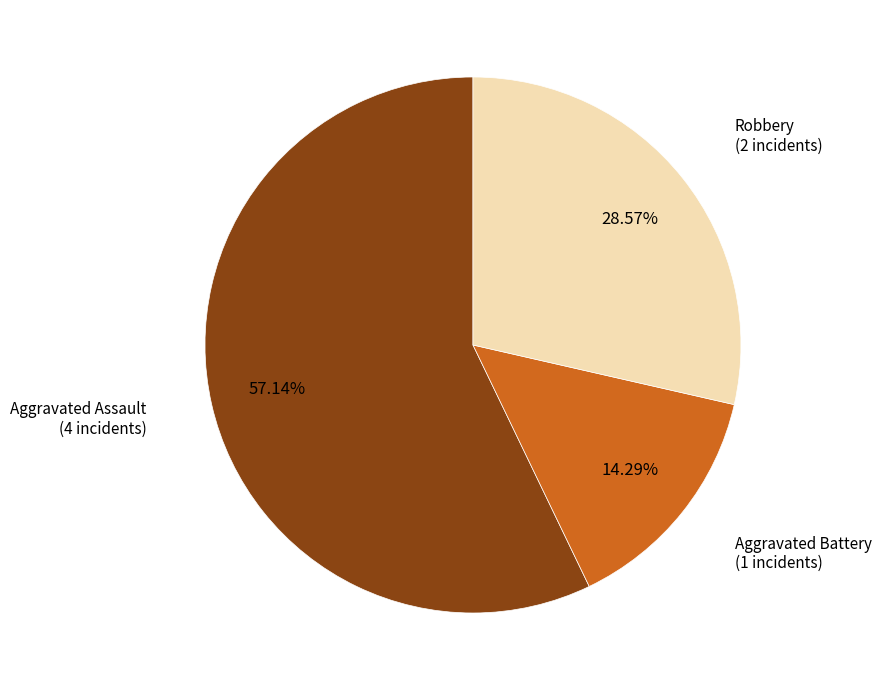

Is there a majority slice in this chart?

Yes